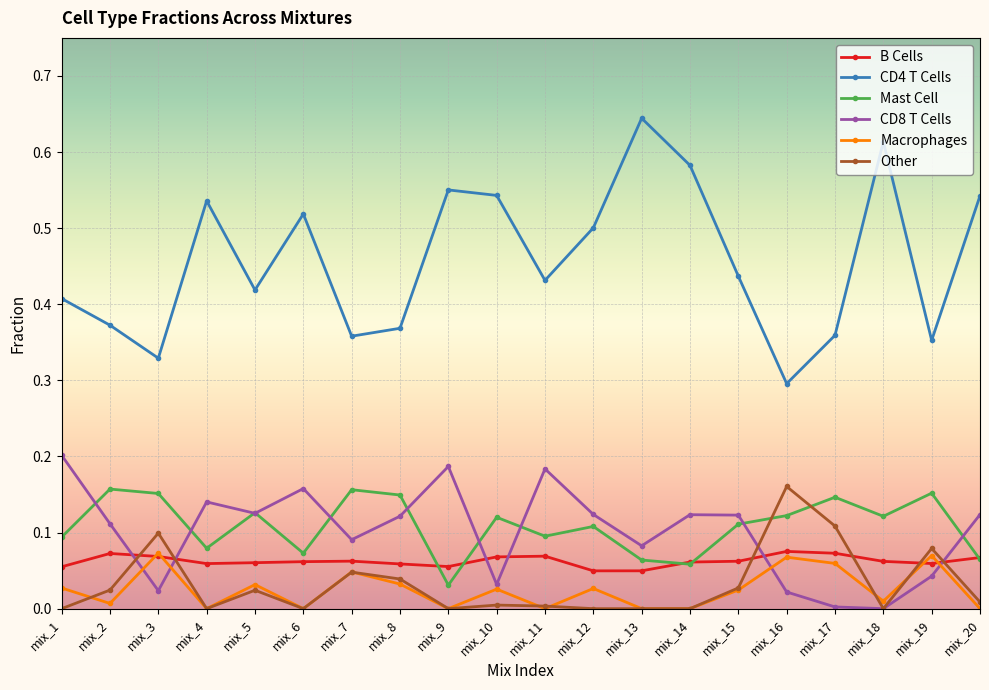

True or false: CD8 T Cells has a value of 0.0 at mix_17.

True